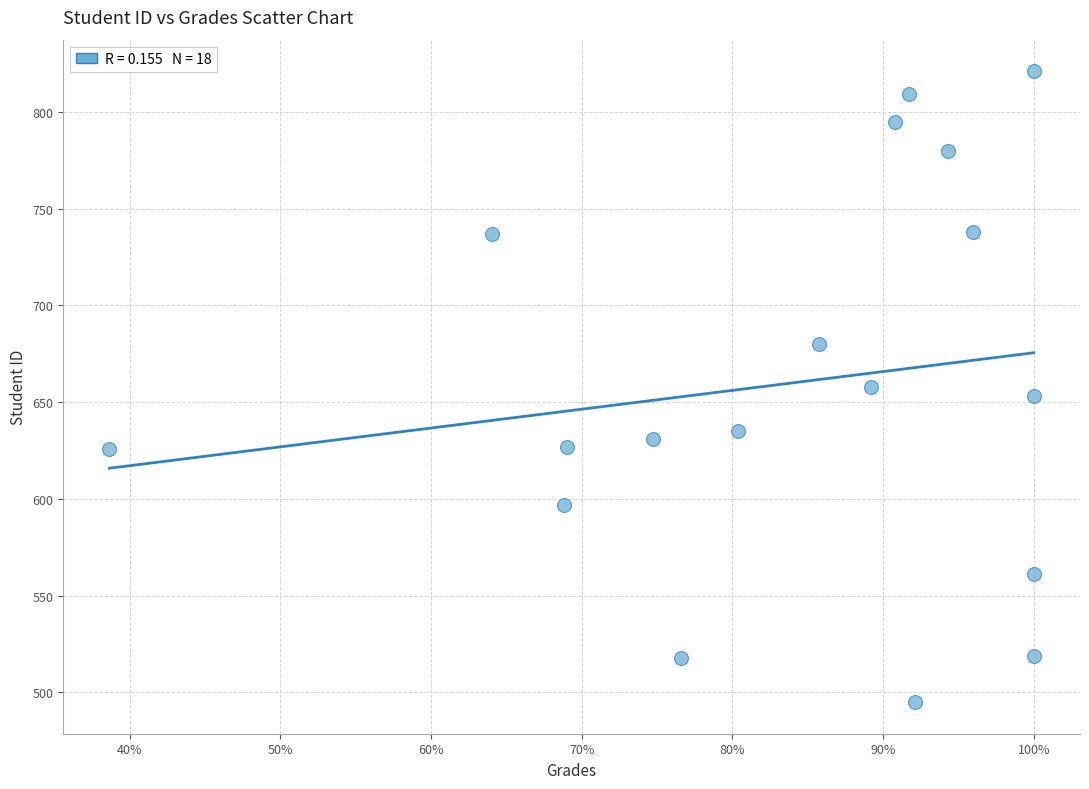

What is the range of Y values (max minus min)?

326